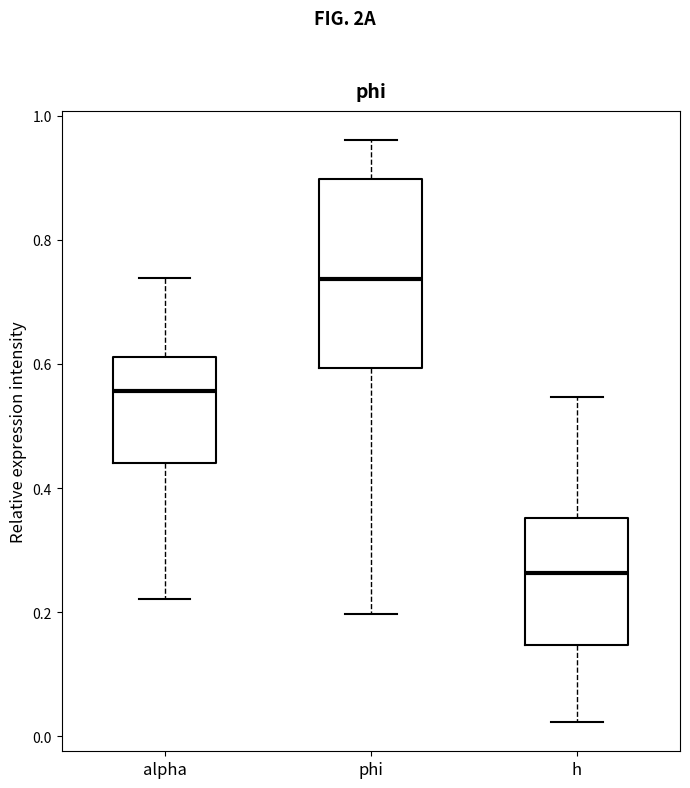

Reading left to right, read every box against the y-axis: the position of its median line, the range the box covers, and the ends of its whiskers. The values are not printed on the chart, so give them approximately, as read against the axis.

alpha: median 0.56, box 0.44 to 0.62, whiskers 0.22 to 0.74
phi: median 0.74, box 0.60 to 0.90, whiskers 0.20 to 0.96
h: median 0.26, box 0.14 to 0.36, whiskers 0.02 to 0.54